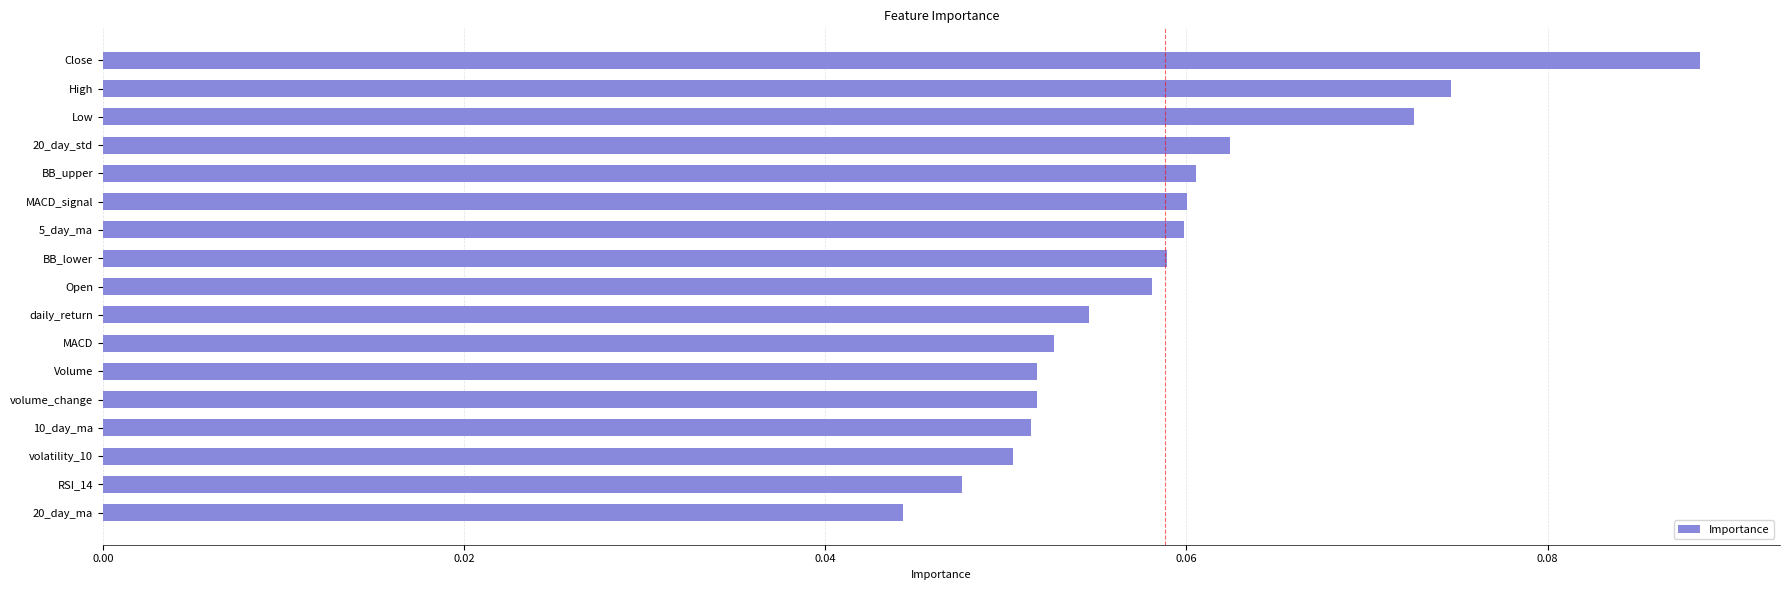

At which category does the chart reach its minimum across all series?

20_day_ma